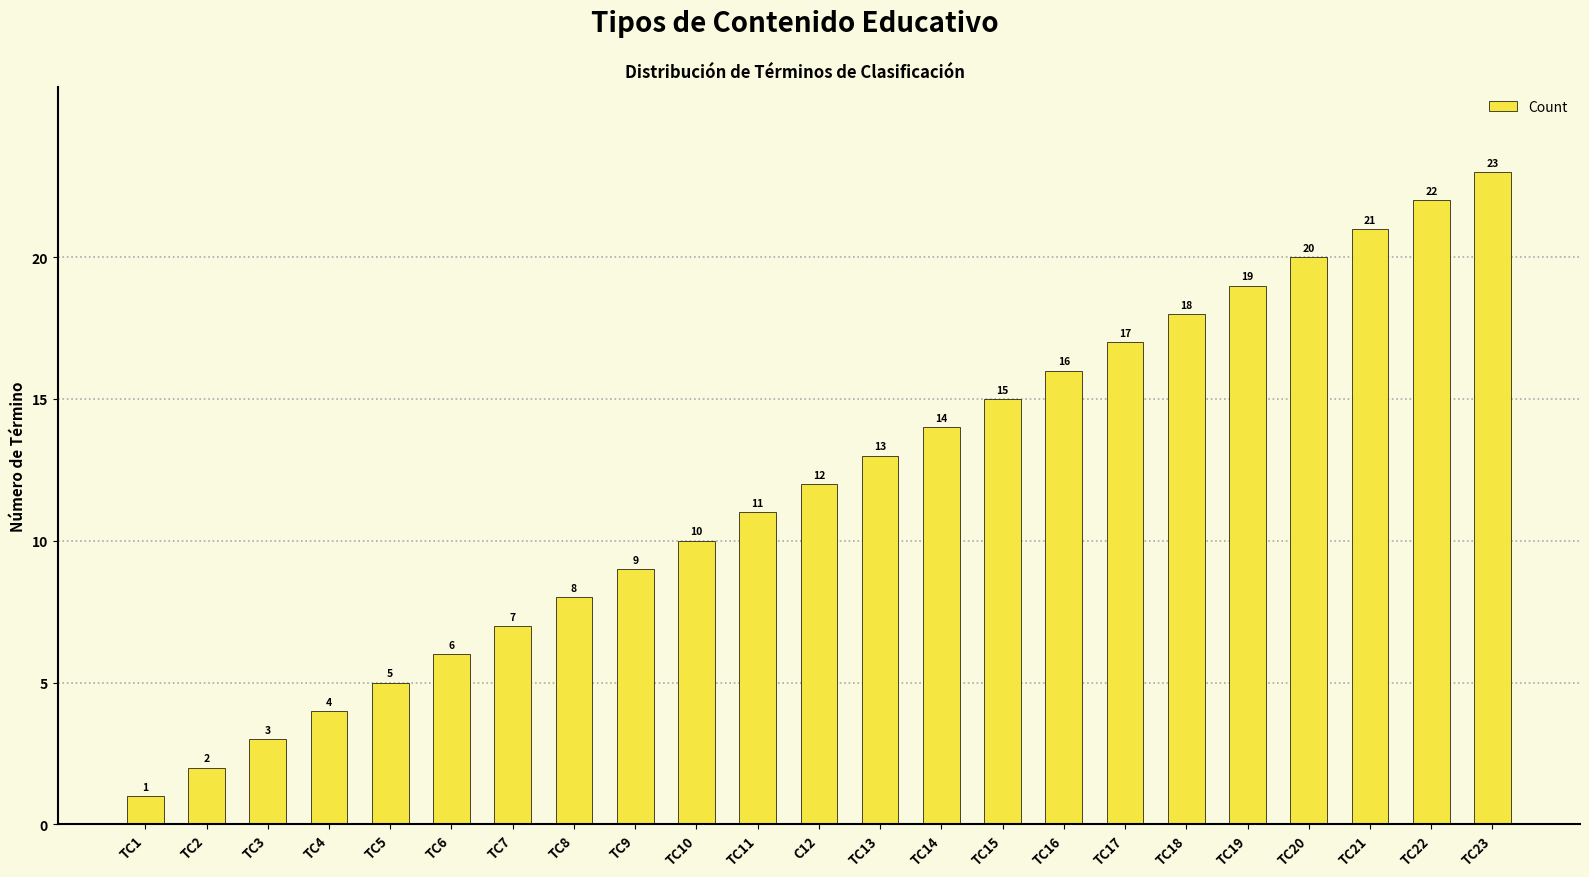

Does the chart contain stacked bars?

No